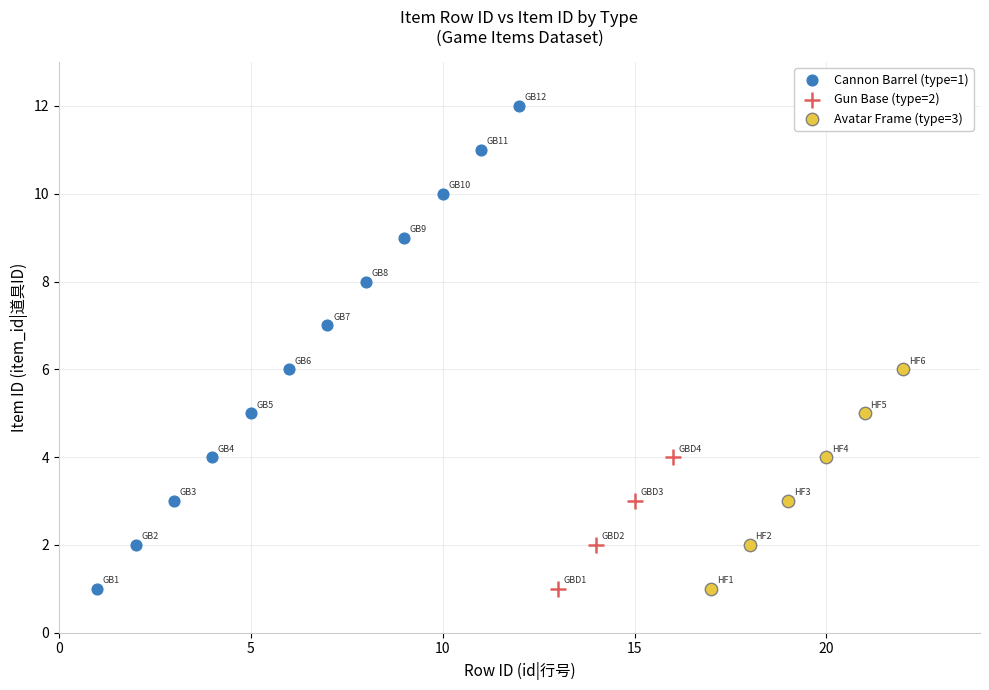

Which series reaches the maximum Y coordinate?

Cannon Barrel (type=1)